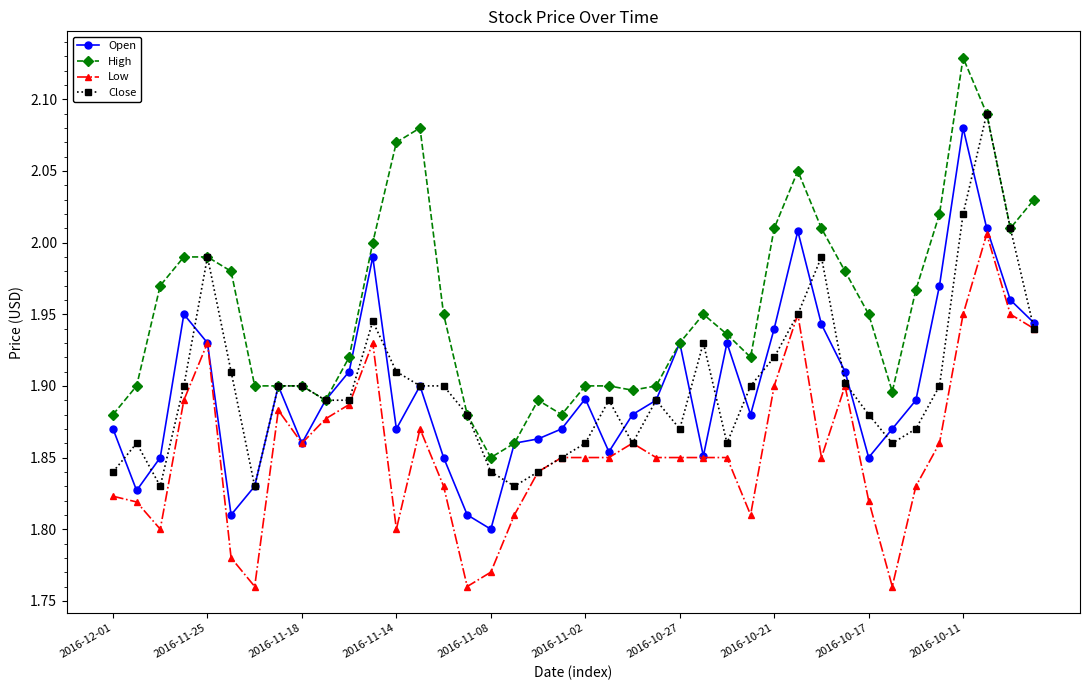

Which series has the largest range (max minus min)?

Open